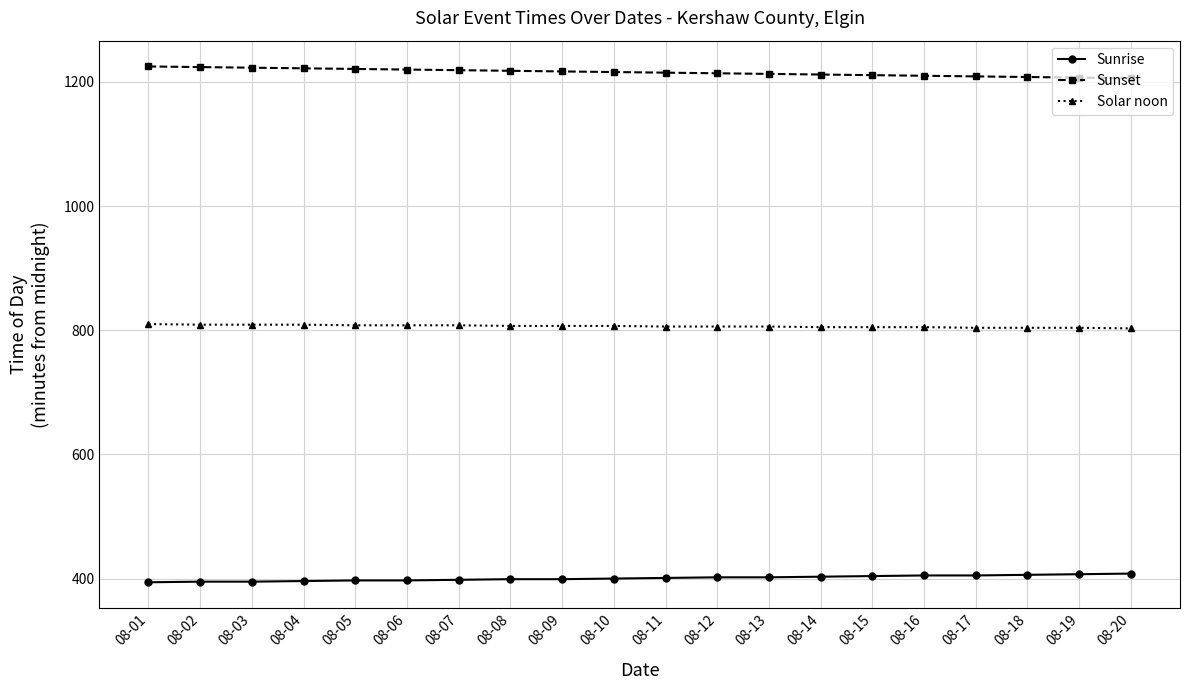

Which series has the largest total across all categories?

Sunset